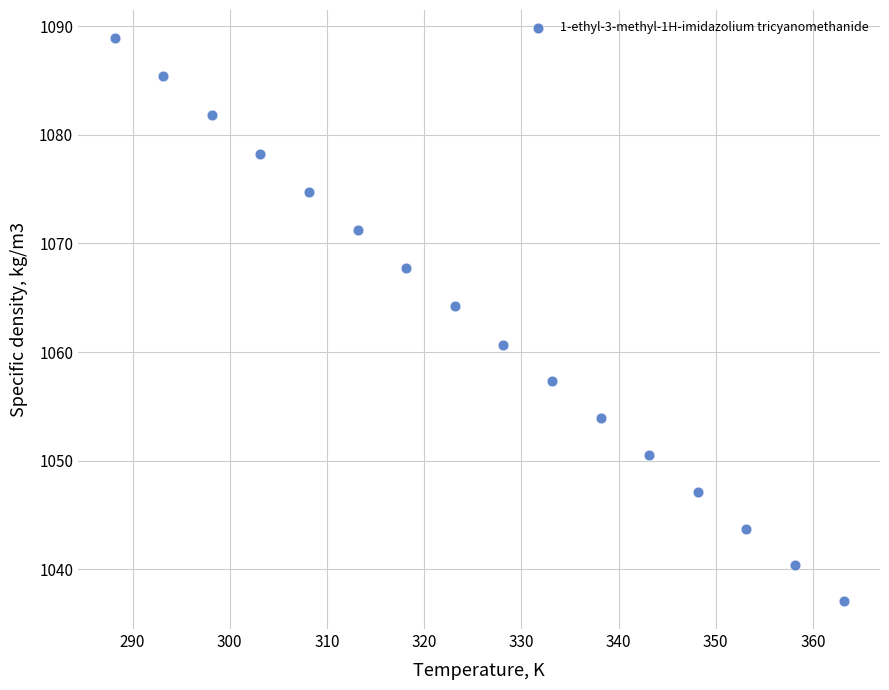

What Y value in the scatter plot is closest to 1063?

1064.2